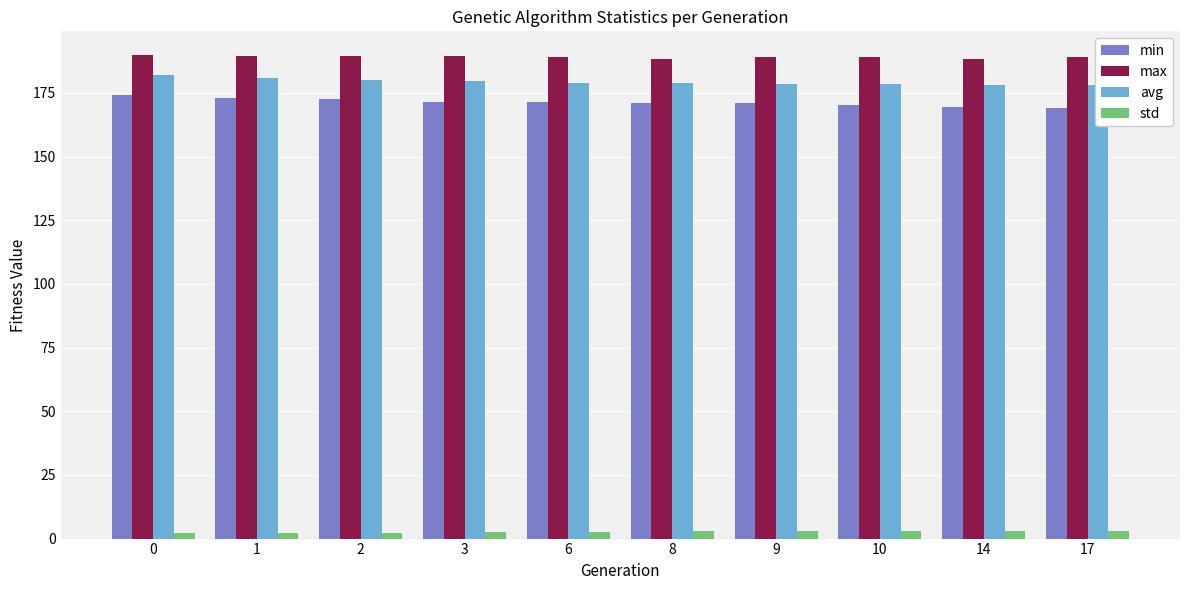

What is the maximum value for avg?

182.1